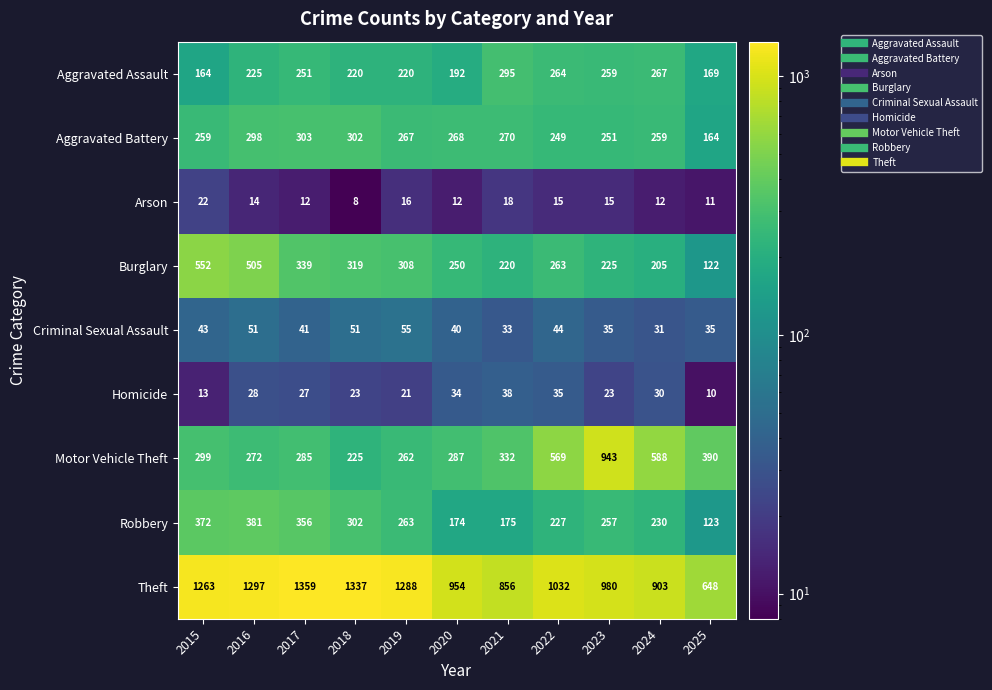

Count the number of data series in this chart.

9